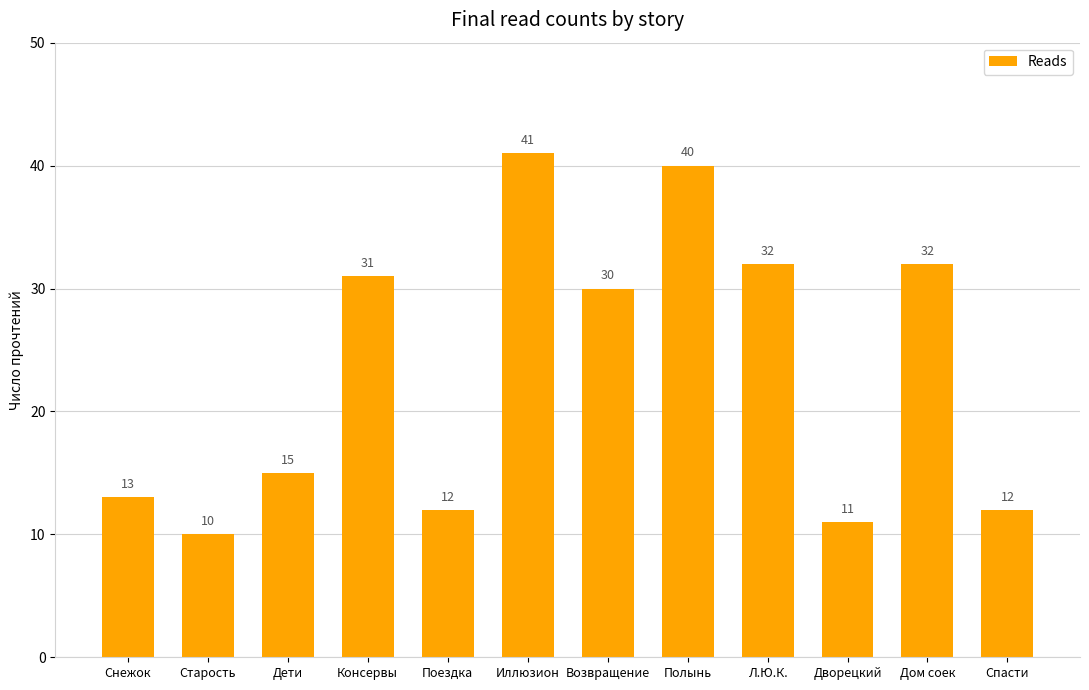

True or false: the data shows 41 at Иллюзион.

True